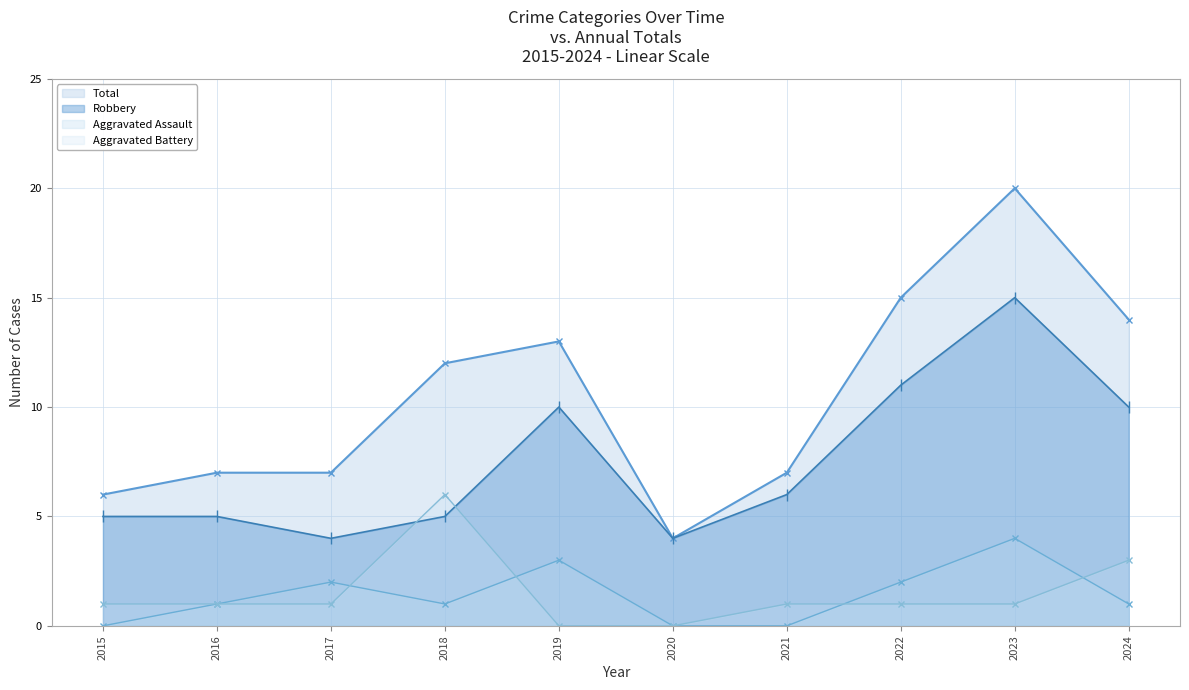

Which series has the largest total across all categories?

Total